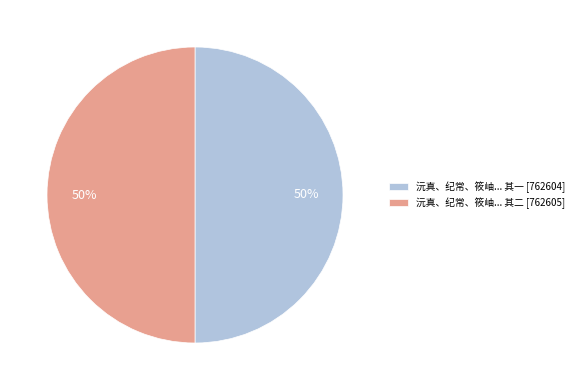

To the nearest percent, what is the combined percentage of 沅真、纪常、筱岫... 其一 [762604] and 沅真、纪常、筱岫... 其二 [762605]?

100%